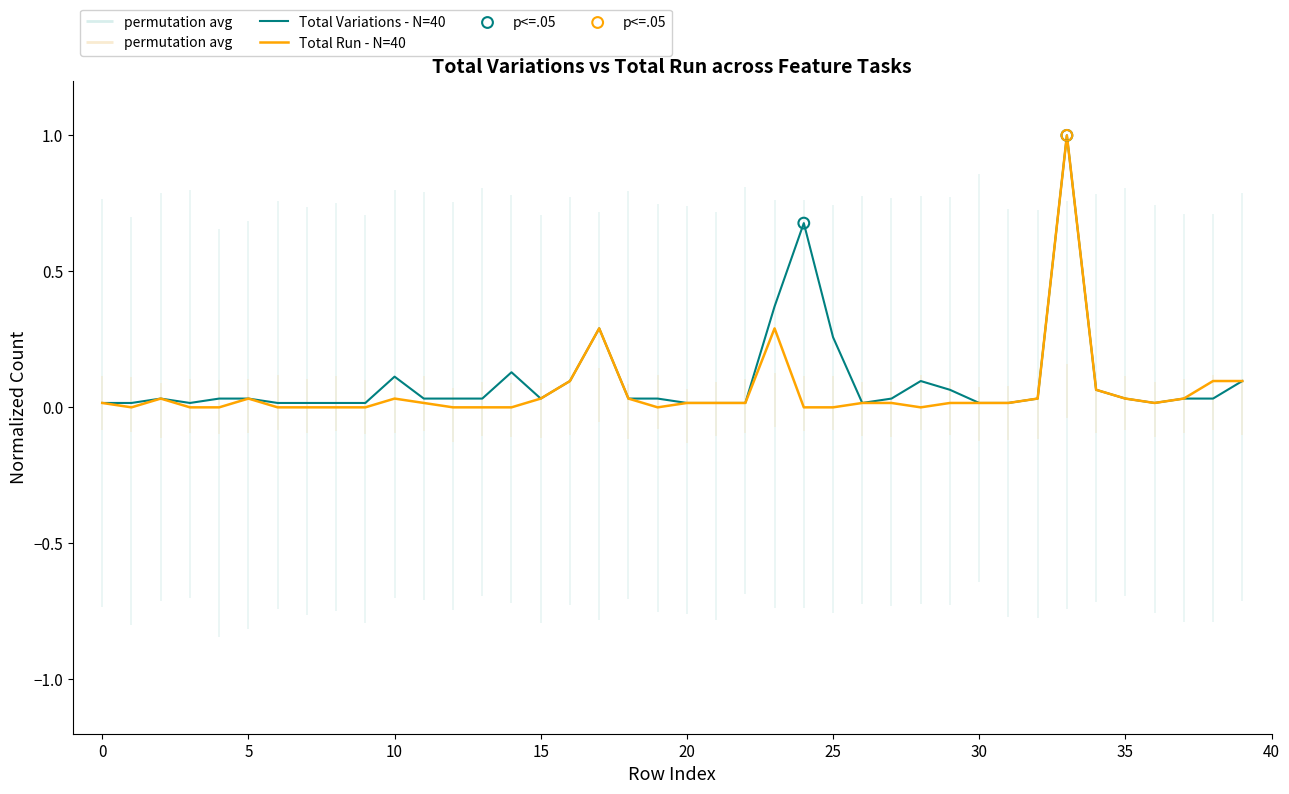

Which series contains the highest Y value?

Total Variations